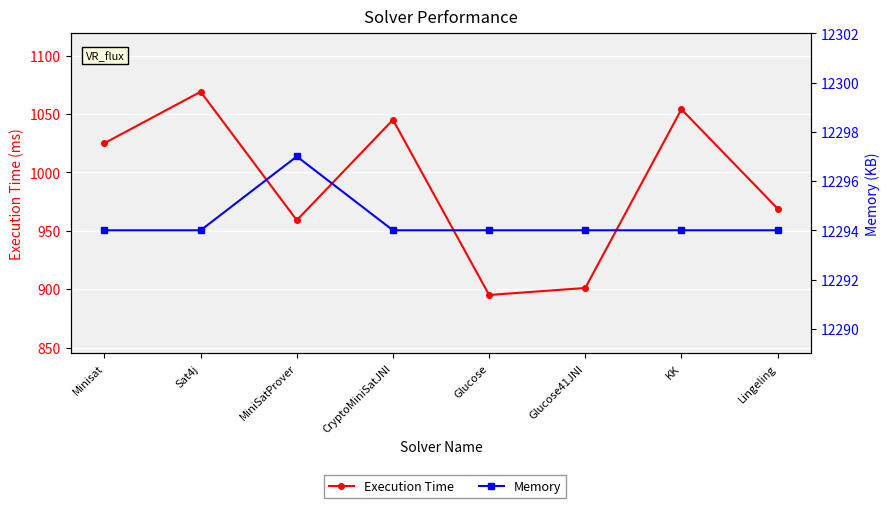

Reading left to right, extract all data points from this chart.

Execution Time: 1025	1069	959	1045	895	901	1054	969
Memory: 12294	12294	12297	12294	12294	12294	12294	12294